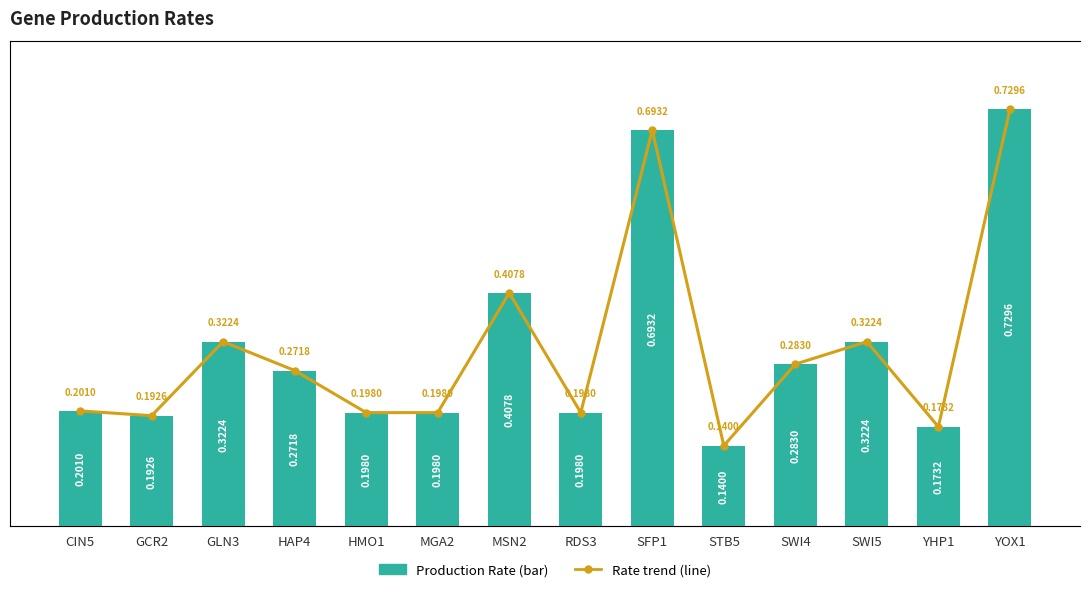

Rank the series by their maximum value, from highest to lowest.

Production Rate, Rate trend